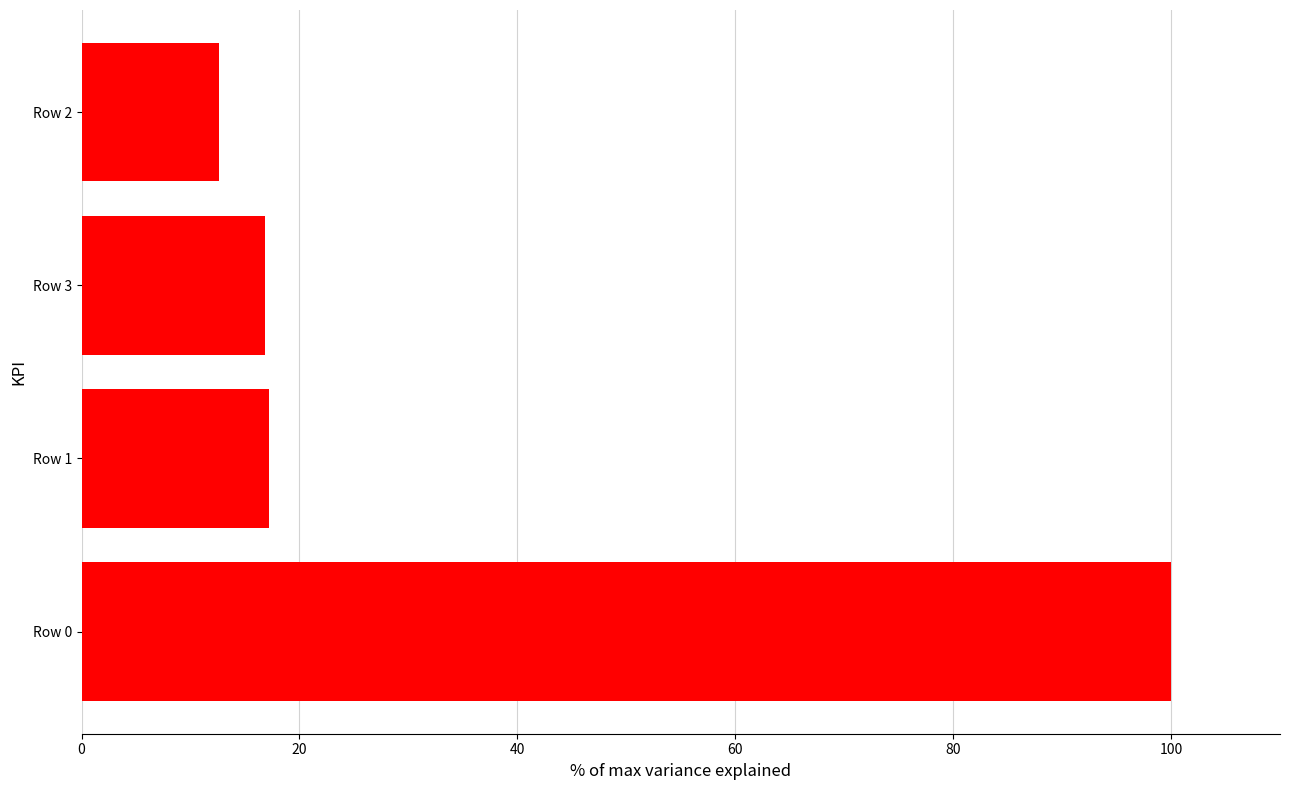

What is the sum of all values?

146.6